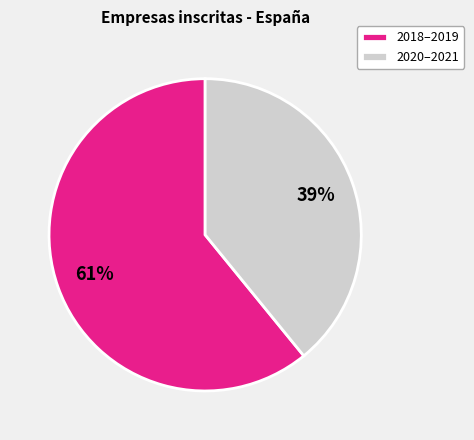

What is the largest slice in the pie chart?

2018–2019